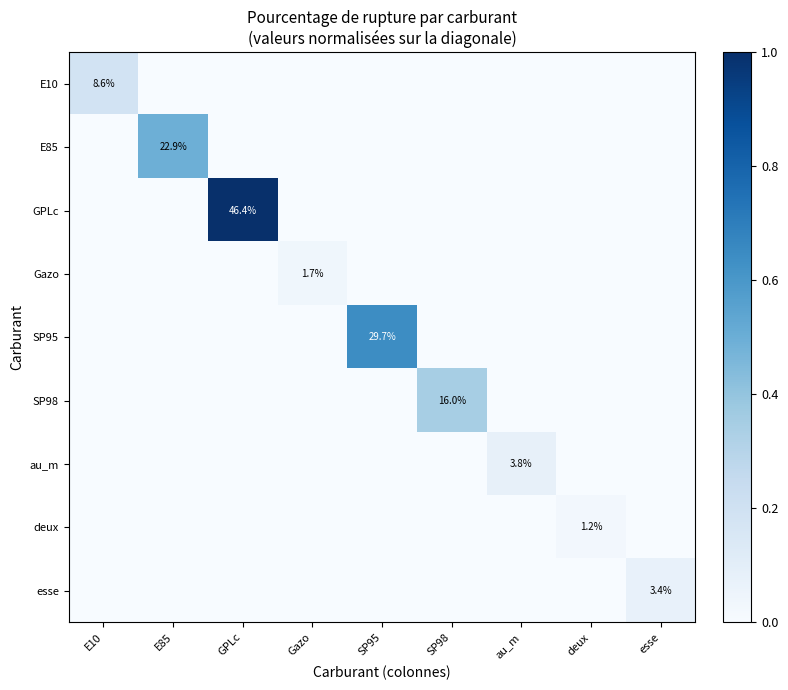

The GPLc series shows 15.9 at GPLc. True or false?

False